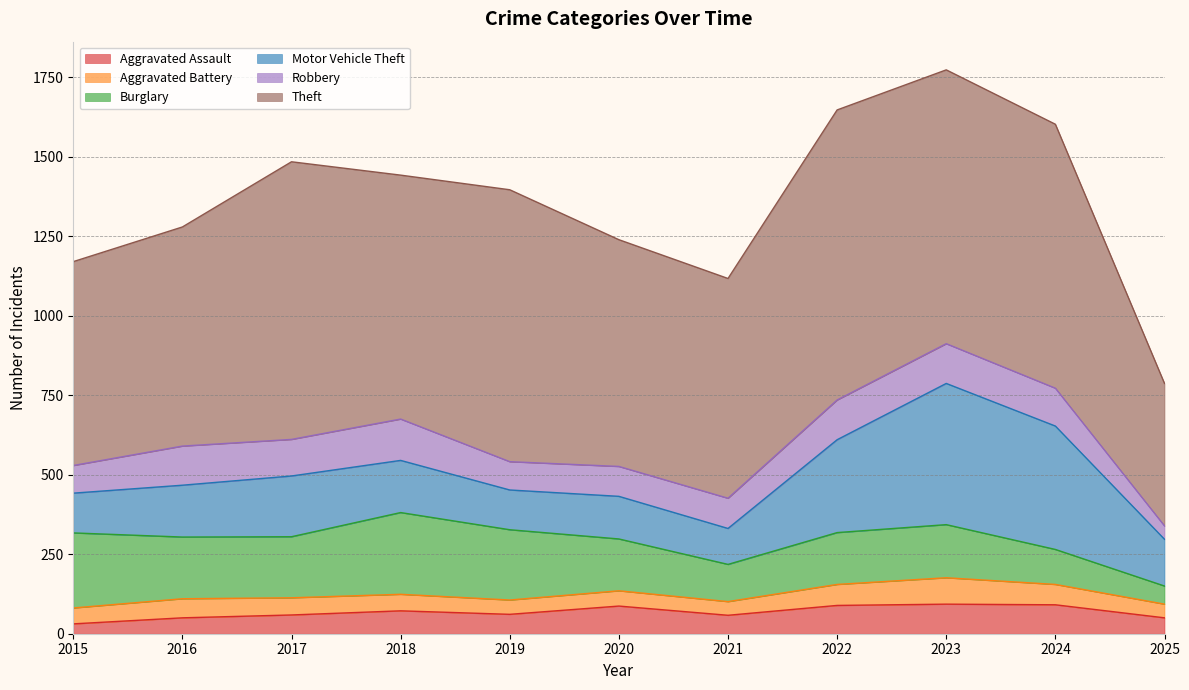

True or false: Robbery has a value of 130 at 2018.

True